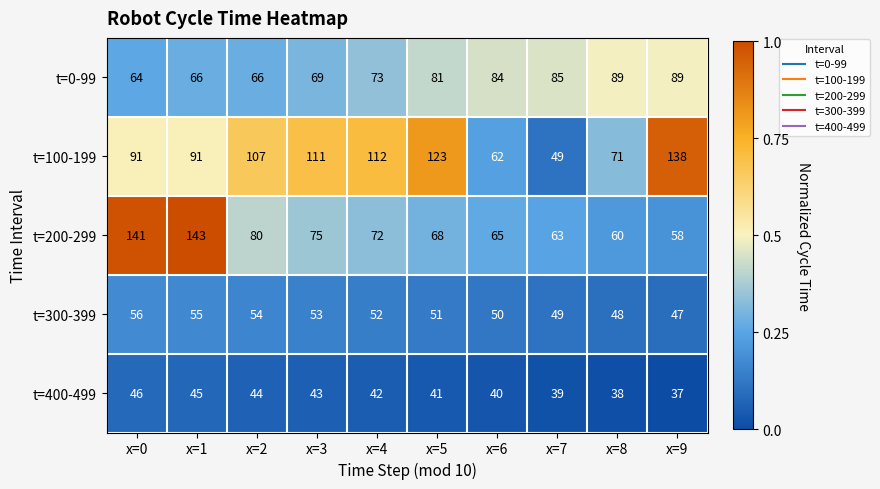

The value of t=0-99 at x=8 is 128. True or false?

False